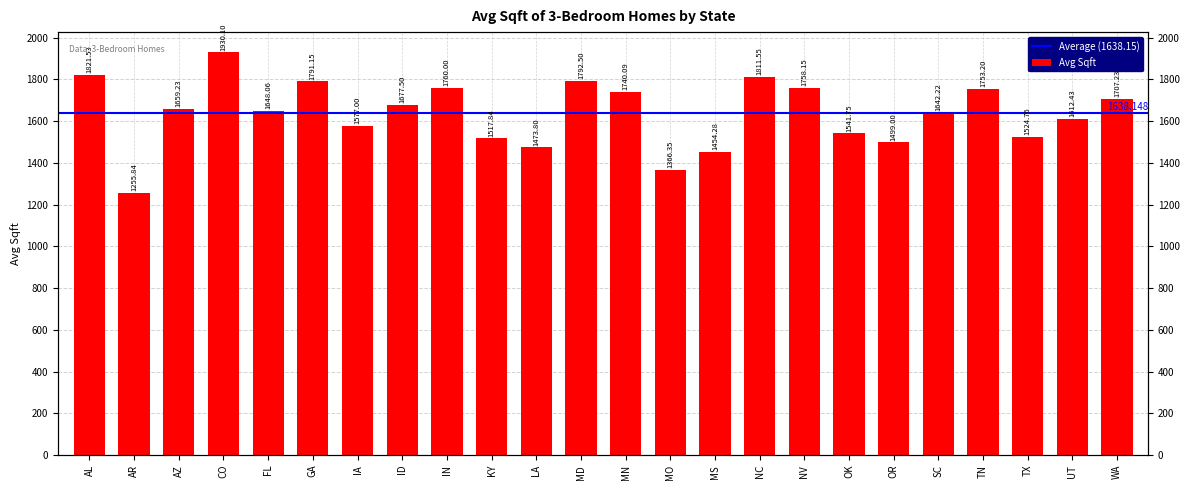

Rank the categories by value from lowest to highest.

AR, MO, MS, LA, OR, KY, TX, OK, IA, UT, SC, FL, AZ, ID, WA, MN, TN, NV, IN, GA, MD, NC, AL, CO